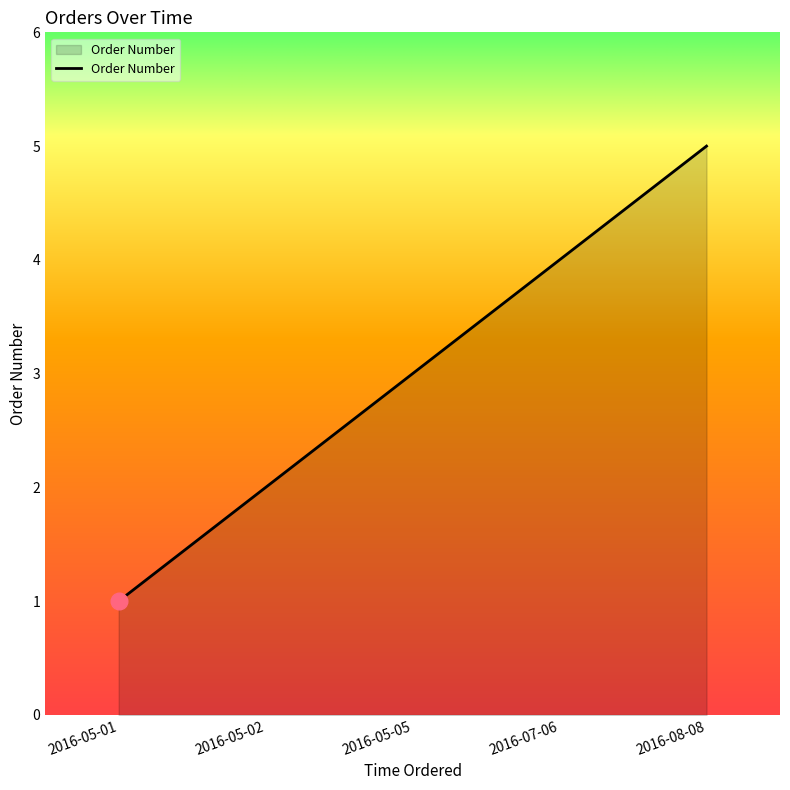

True or false: the data shows 4 at 2016-07-06.

True